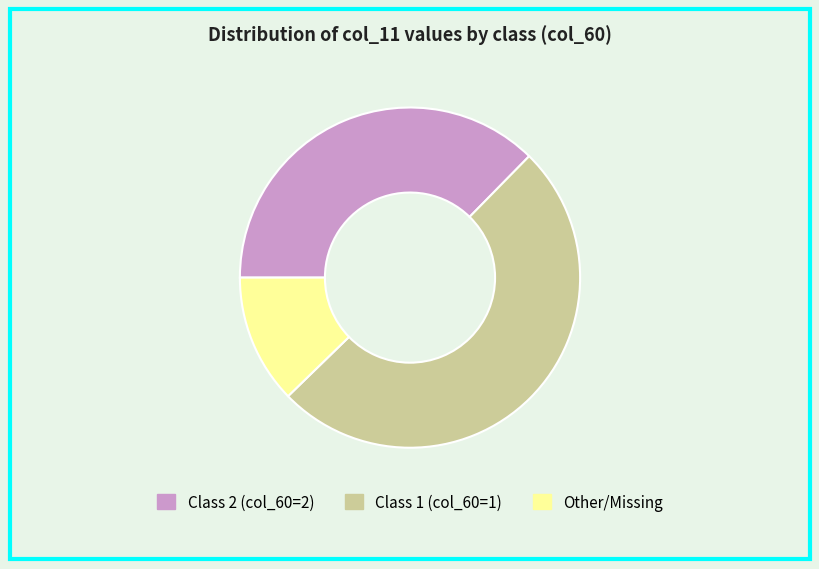

Rank the categories by value from highest to lowest.

Class 1 (col_60=1), Class 2 (col_60=2), Other/Missing